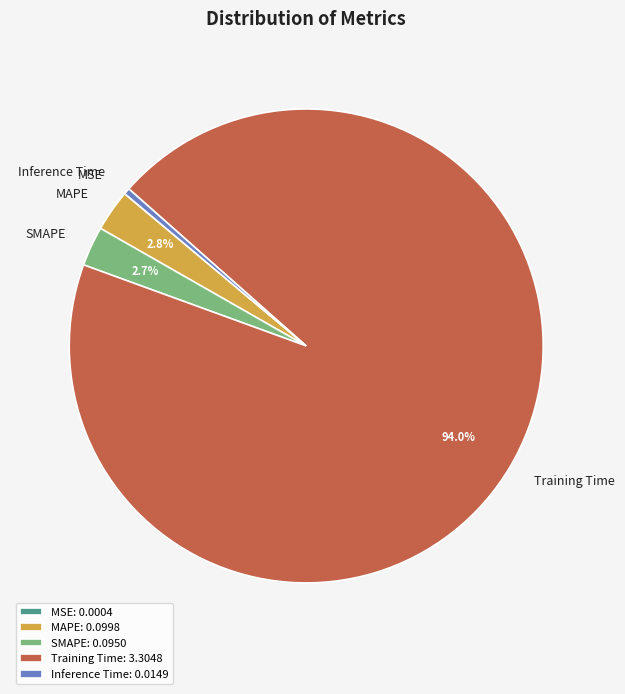

To the nearest percent, what portion does SMAPE represent?

3%